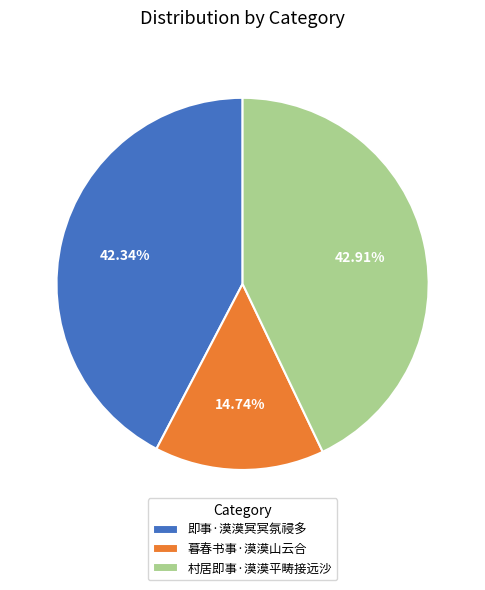

What percentage is the 暮春书事·漠漠山云合 slice, to the nearest percent?

15%